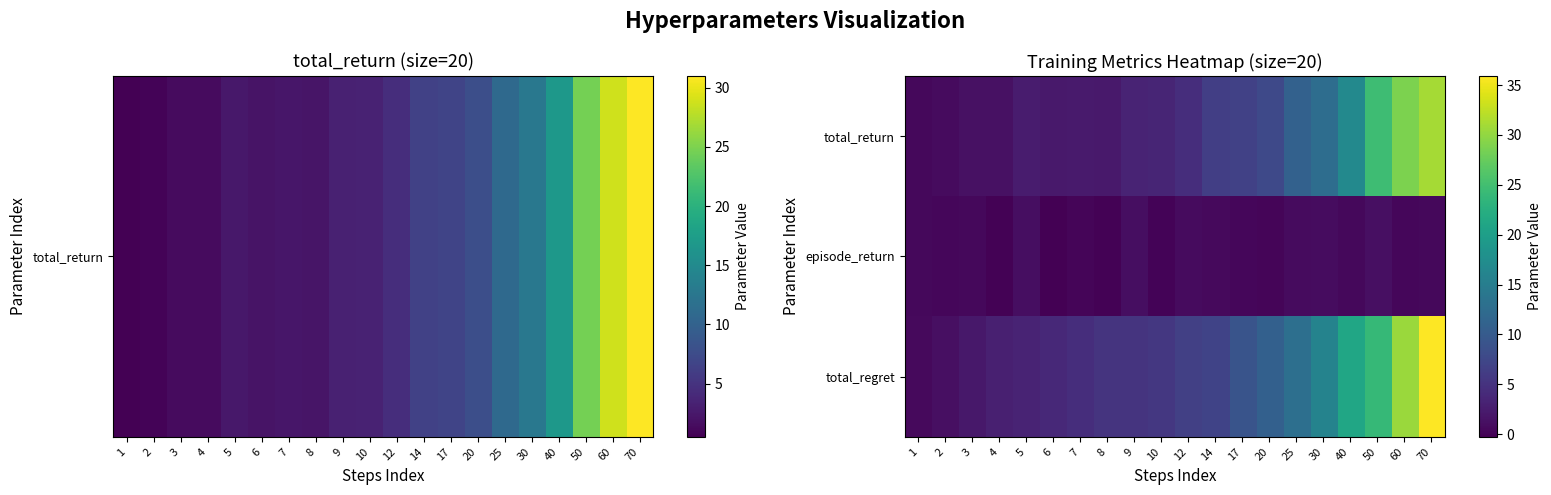

What is the difference between the highest and lowest values at 70?

35.4